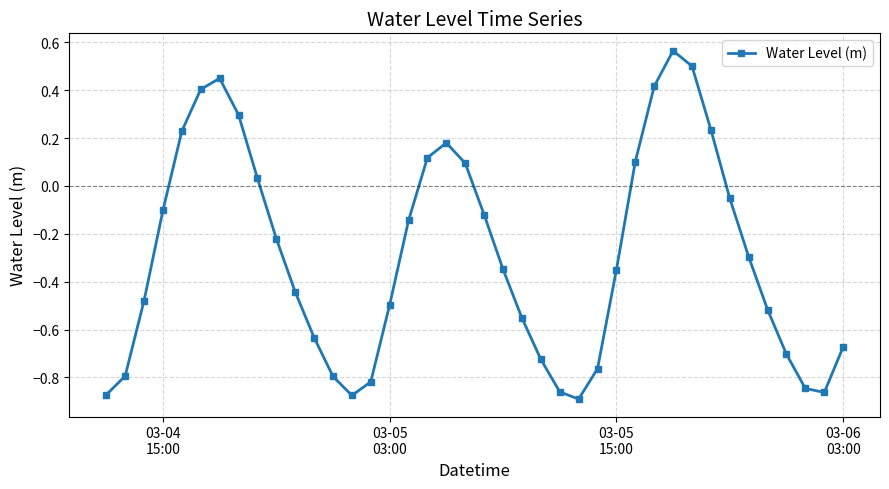

True or false: there are more than 0 points higher than both neighbors.

True